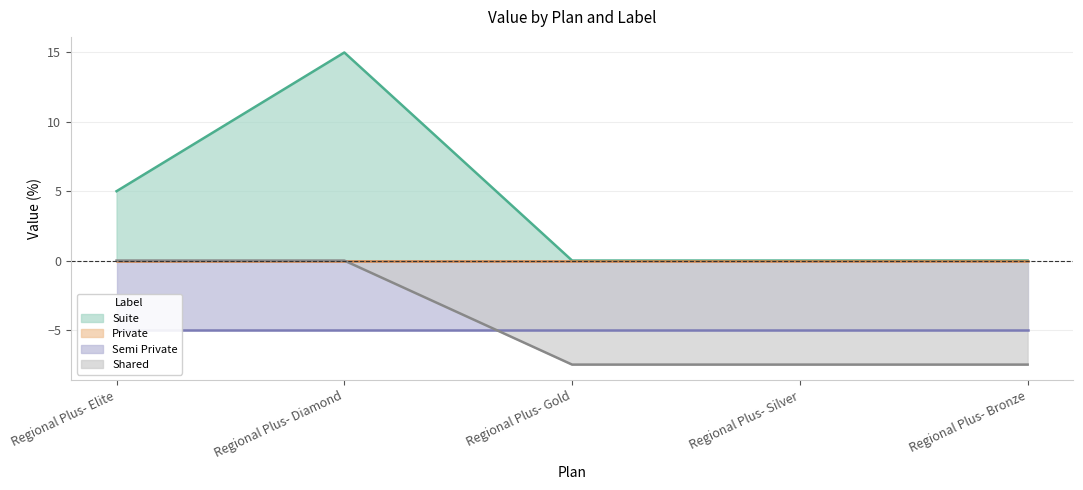

True or false: Shared and Suite intersect in this chart.

False